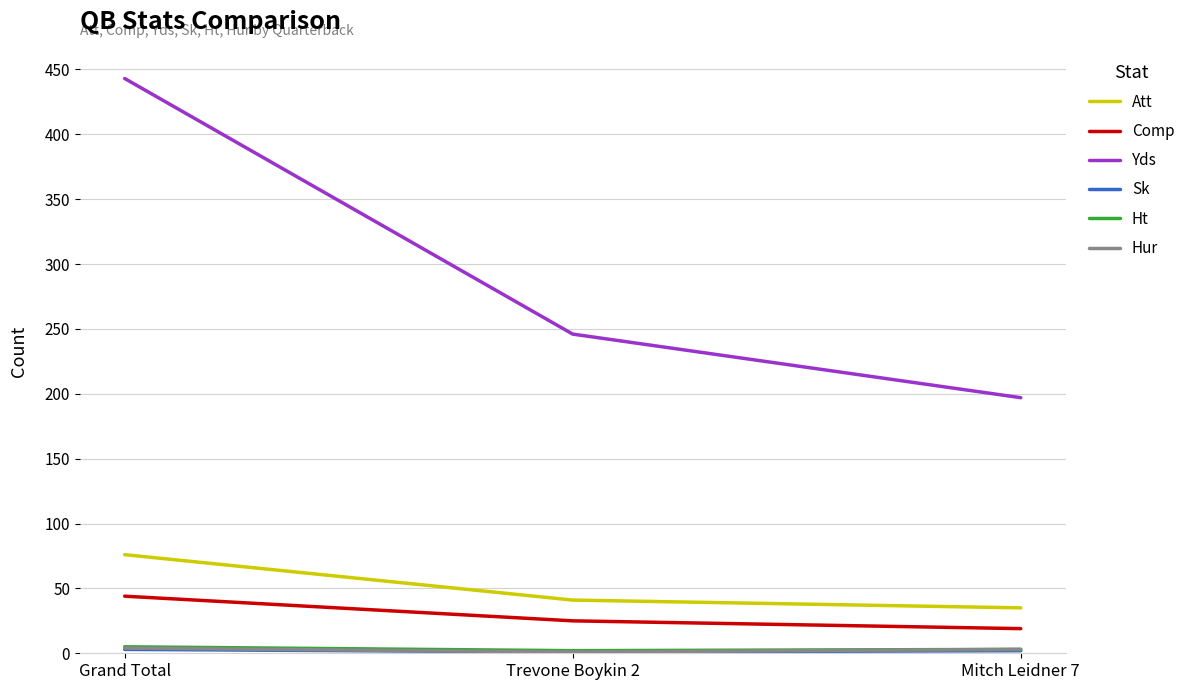

List the labels in order of Yds value, smallest first.

Mitch Leidner 7, Trevone Boykin 2, Grand Total